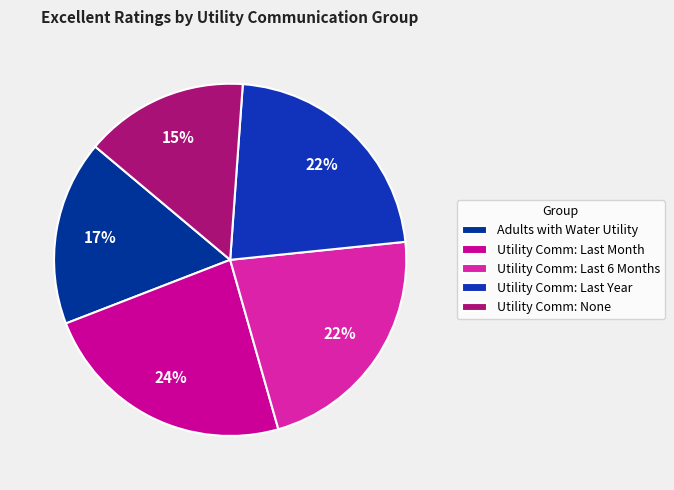

Does any single category account for the majority?

No